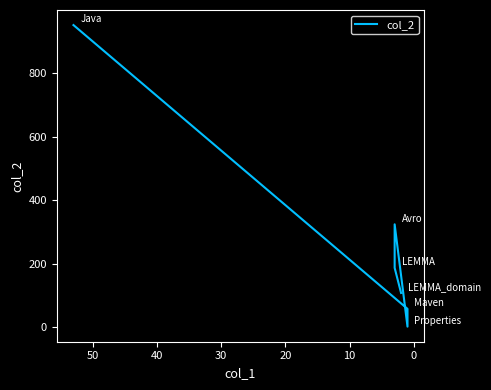

What is the difference between the maximum and minimum values?

949